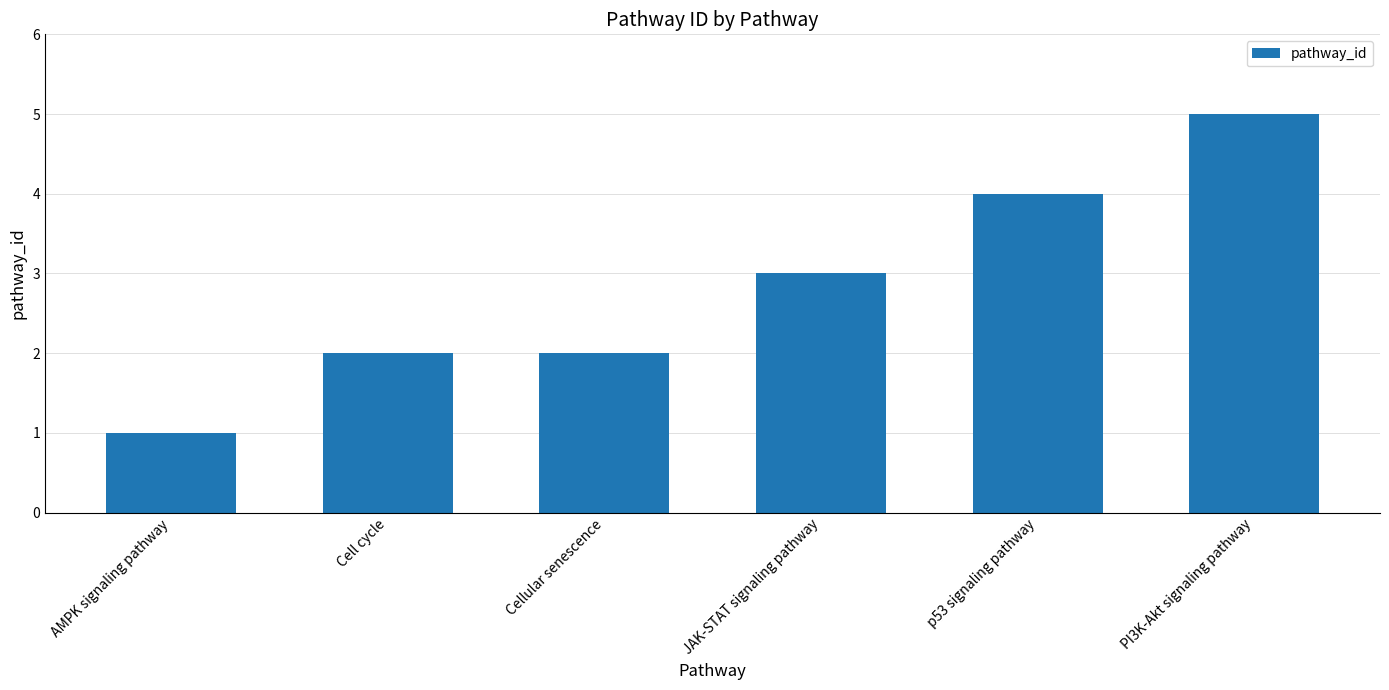

The value at p53 signaling pathway is 7. True or false?

False